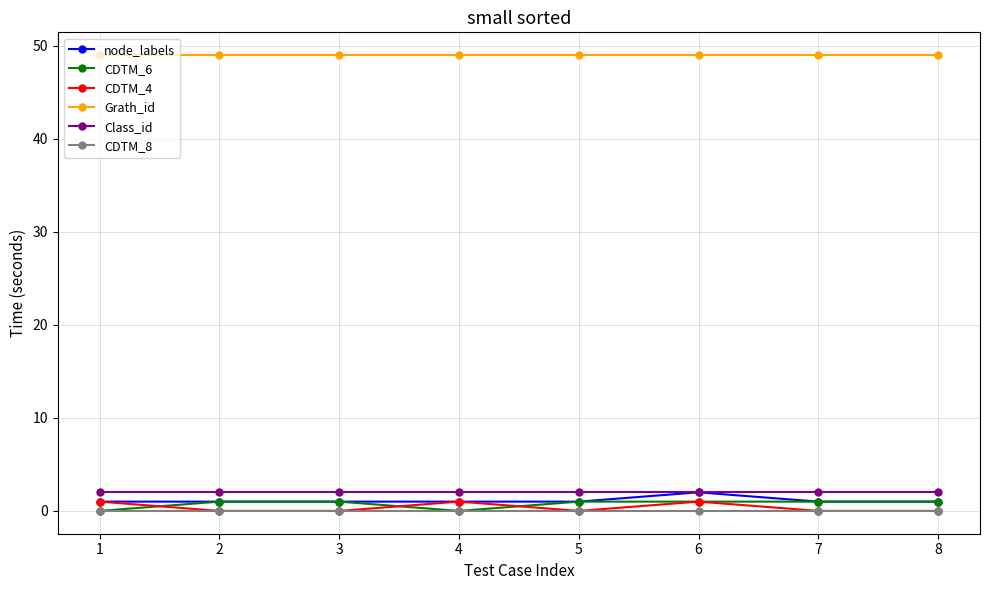

What value does the node_labels series have at 2?

1